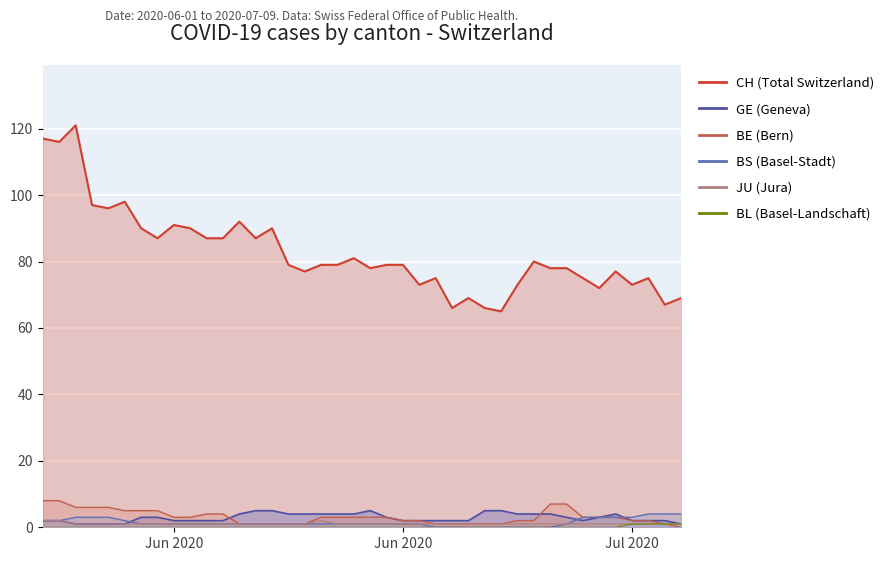

What are all the series names shown in the legend?

CH, GE, BE, BS, JU, BL